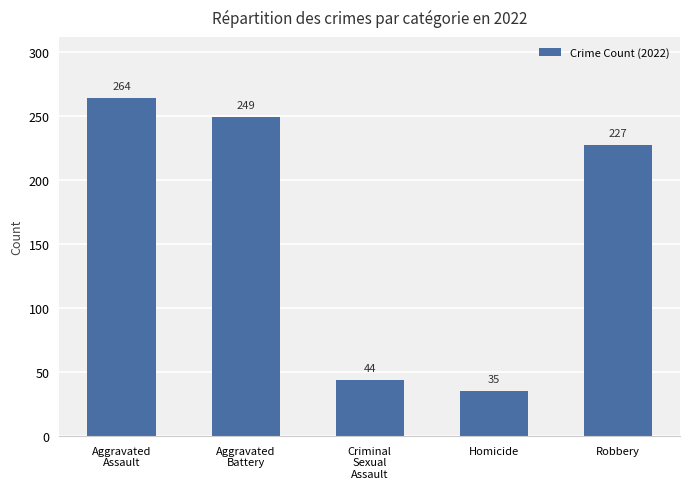

Does the chart contain any negative values?

No